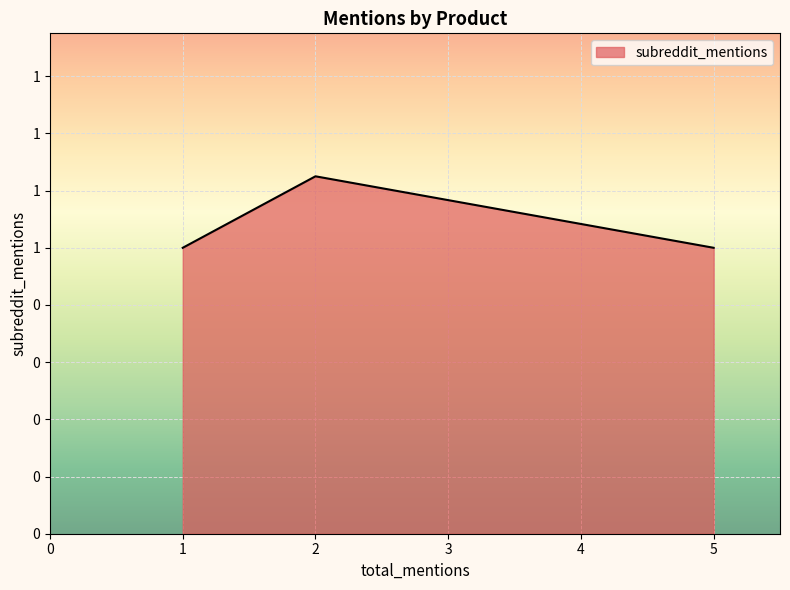

Does the chart have visible grid lines?

Yes